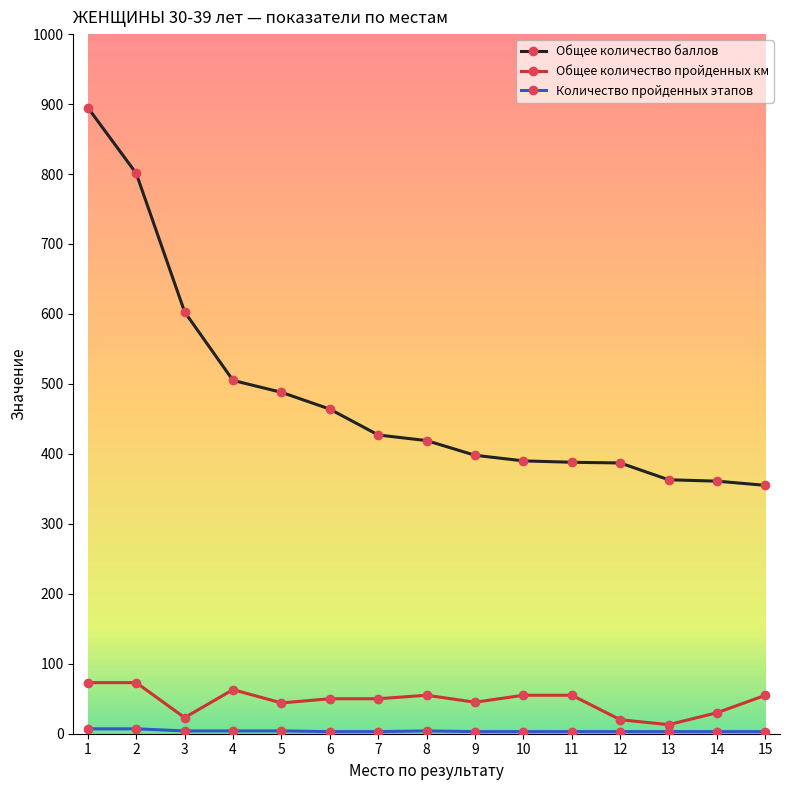

How many lines are shown in the chart?

3